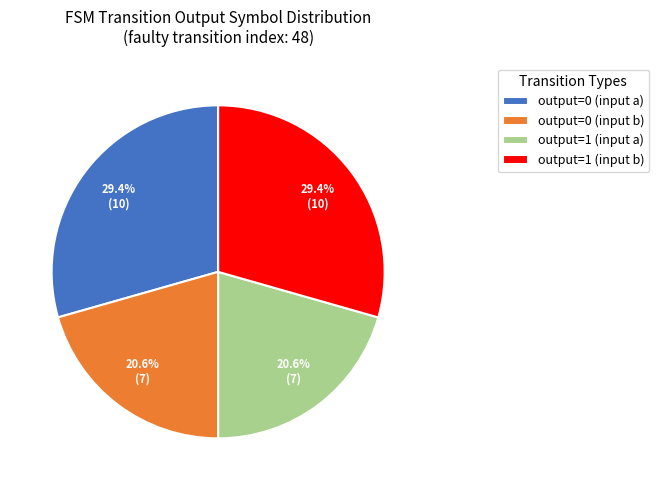

What percentage is NOT represented by output=1 (input a)?

79.4%